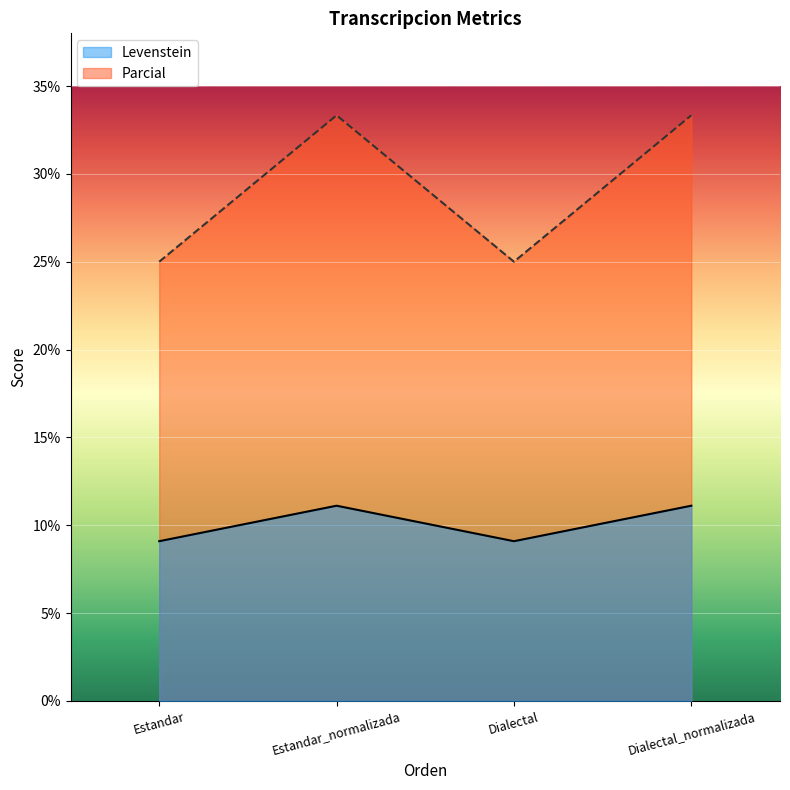

Read the Levenstein value at Estandar_normalizada.

11.1